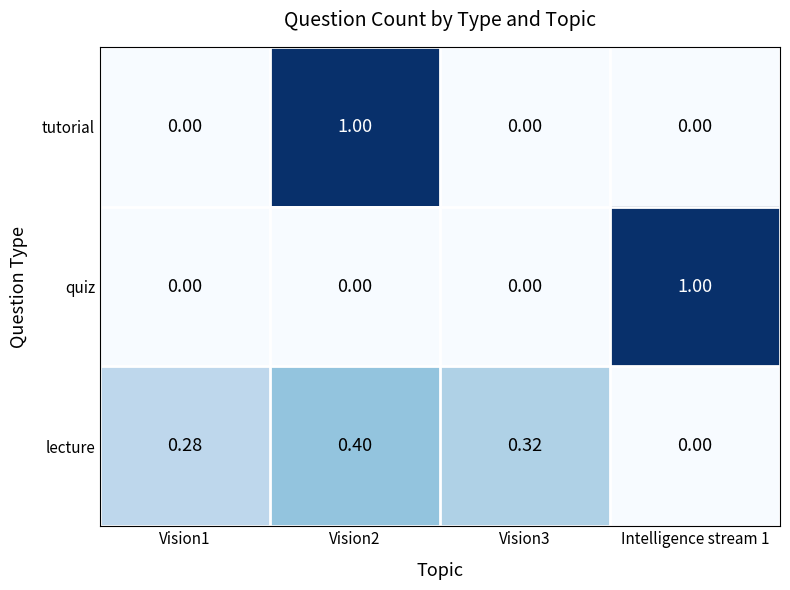

Is the value of tutorial at Intelligence stream 1 greater than the value of lecture at Vision2?

No